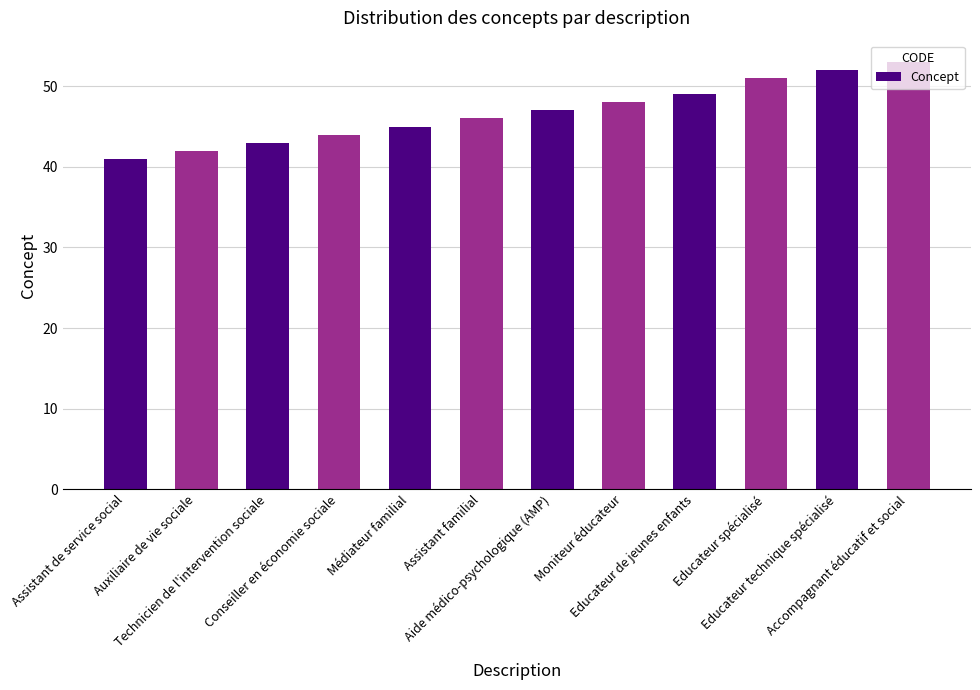

Reading right to left, extract all data points from this chart.

53	52	51	49	48	47	46	45	44	43	42	41